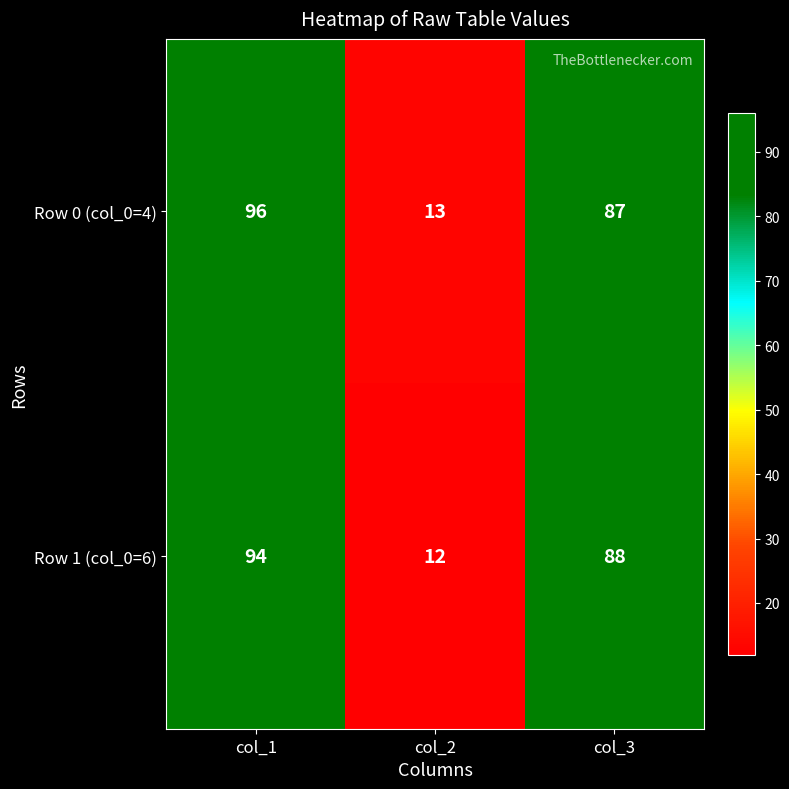

Reading left to right, what are all the values shown in this chart?

Row 0 (col_0=4): col_1=96	col_2=13	col_3=87
Row 1 (col_0=6): col_1=94	col_2=12	col_3=88